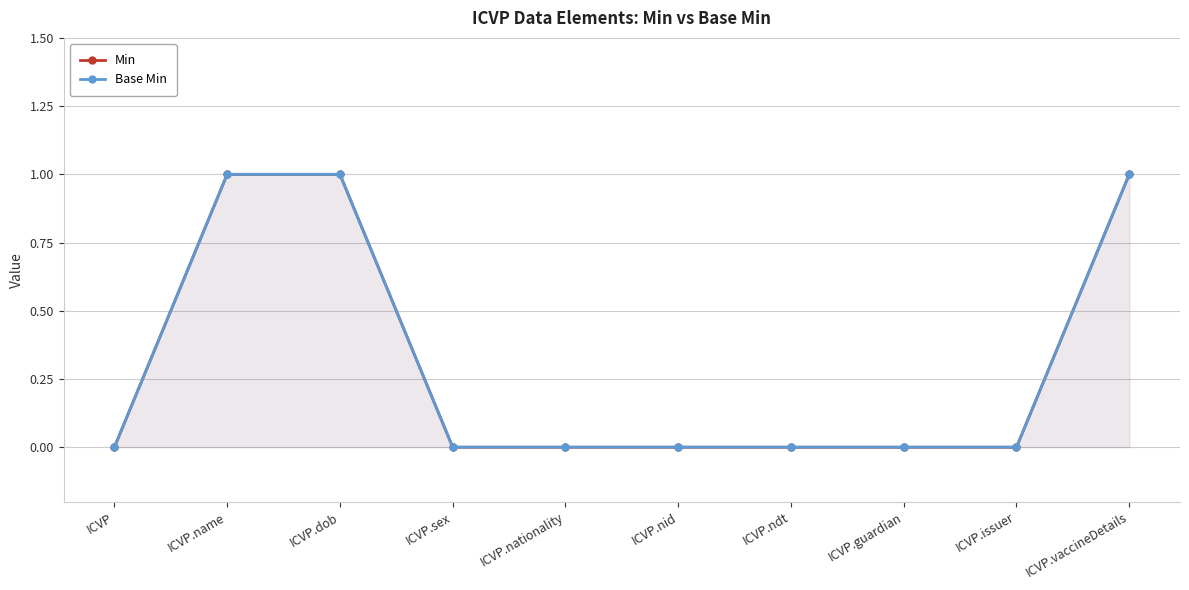

Reading left to right, extract all data points from this chart.

Min: 0	1	1	0	0	0	0	0	0	1
Base Min: 0	1	1	0	0	0	0	0	0	1